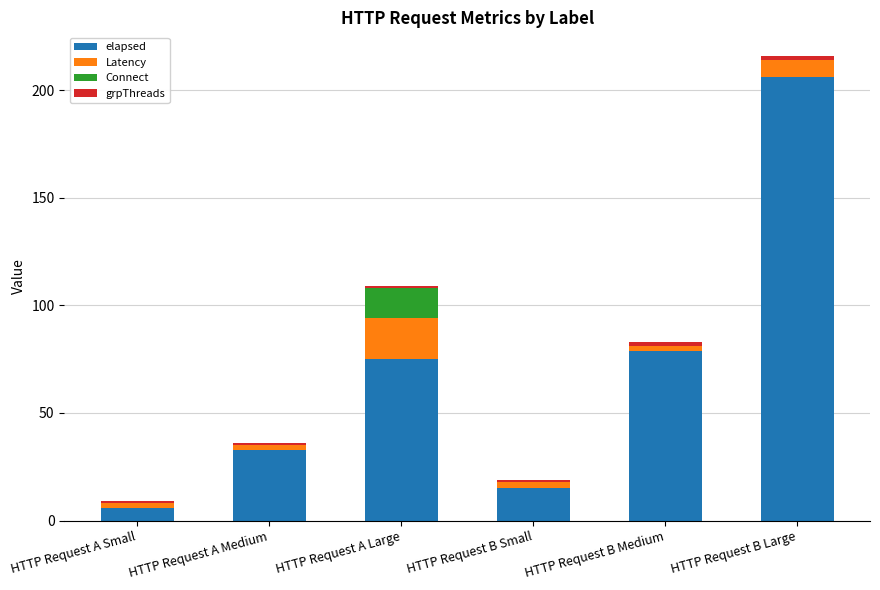

Are the bars horizontal?

No